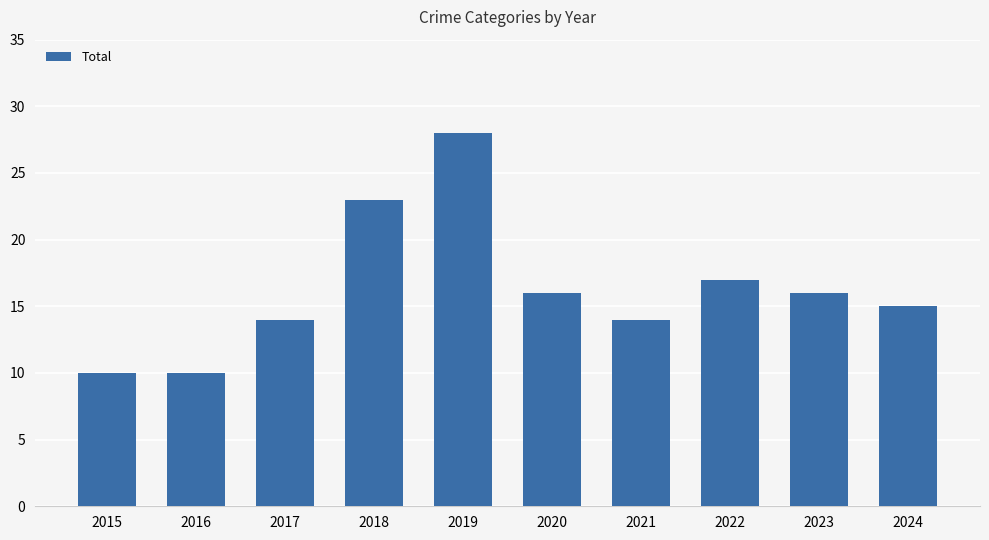

Count the number of data series in this chart.

1